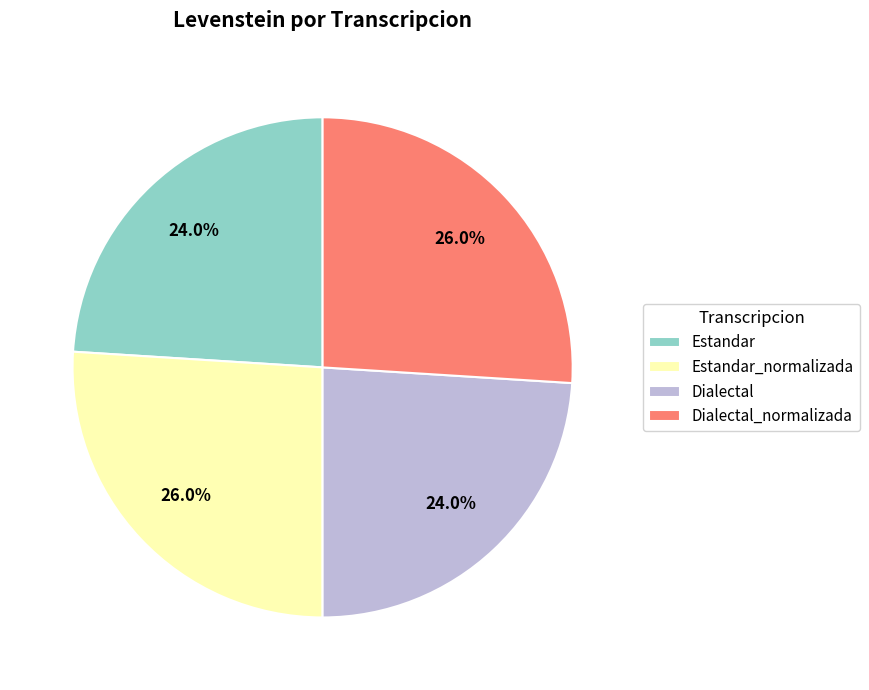

How many segments does this pie chart have?

4